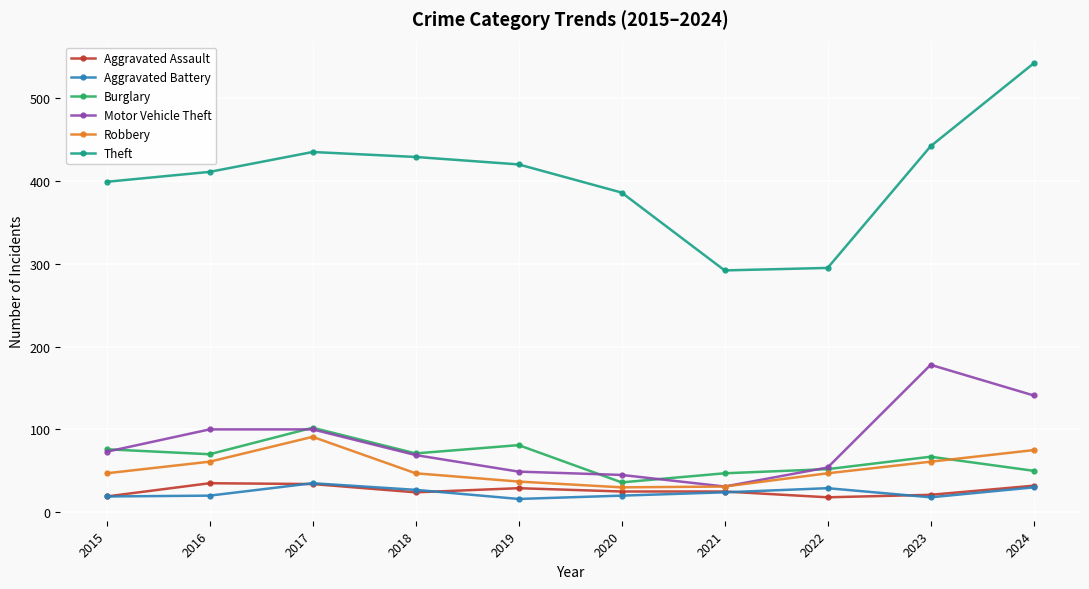

What are all the series names shown in the legend?

Aggravated Assault, Aggravated Battery, Burglary, Motor Vehicle Theft, Robbery, Theft